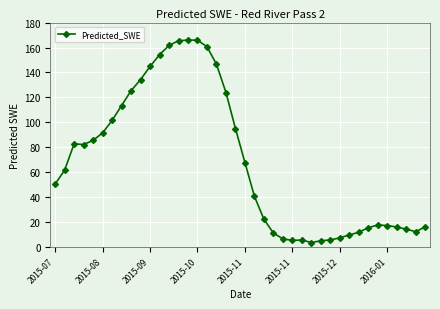

What is the minimum value shown in the chart?

3.7